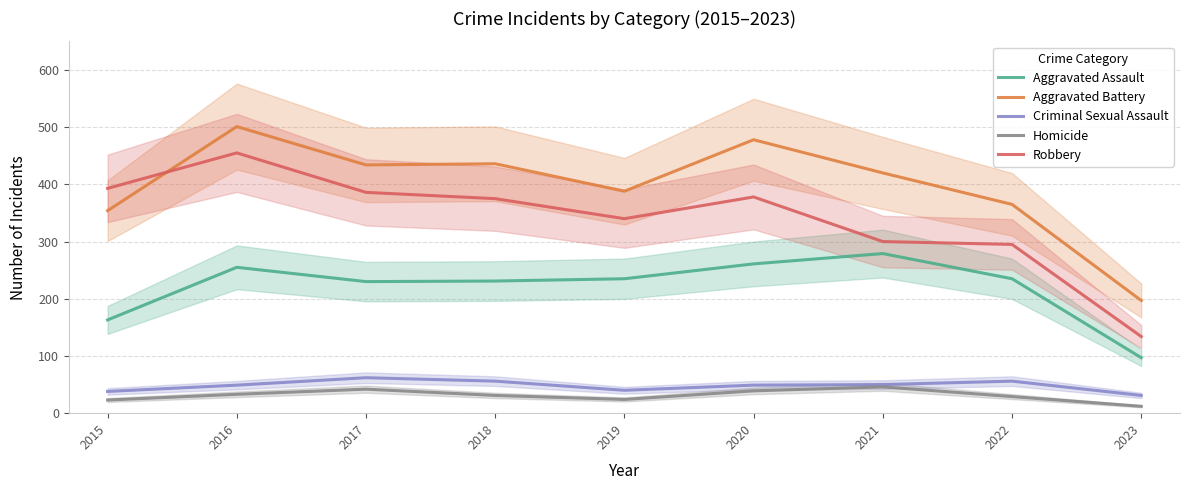

Between 2016 and 2018, which series saw the biggest shift?

Robbery